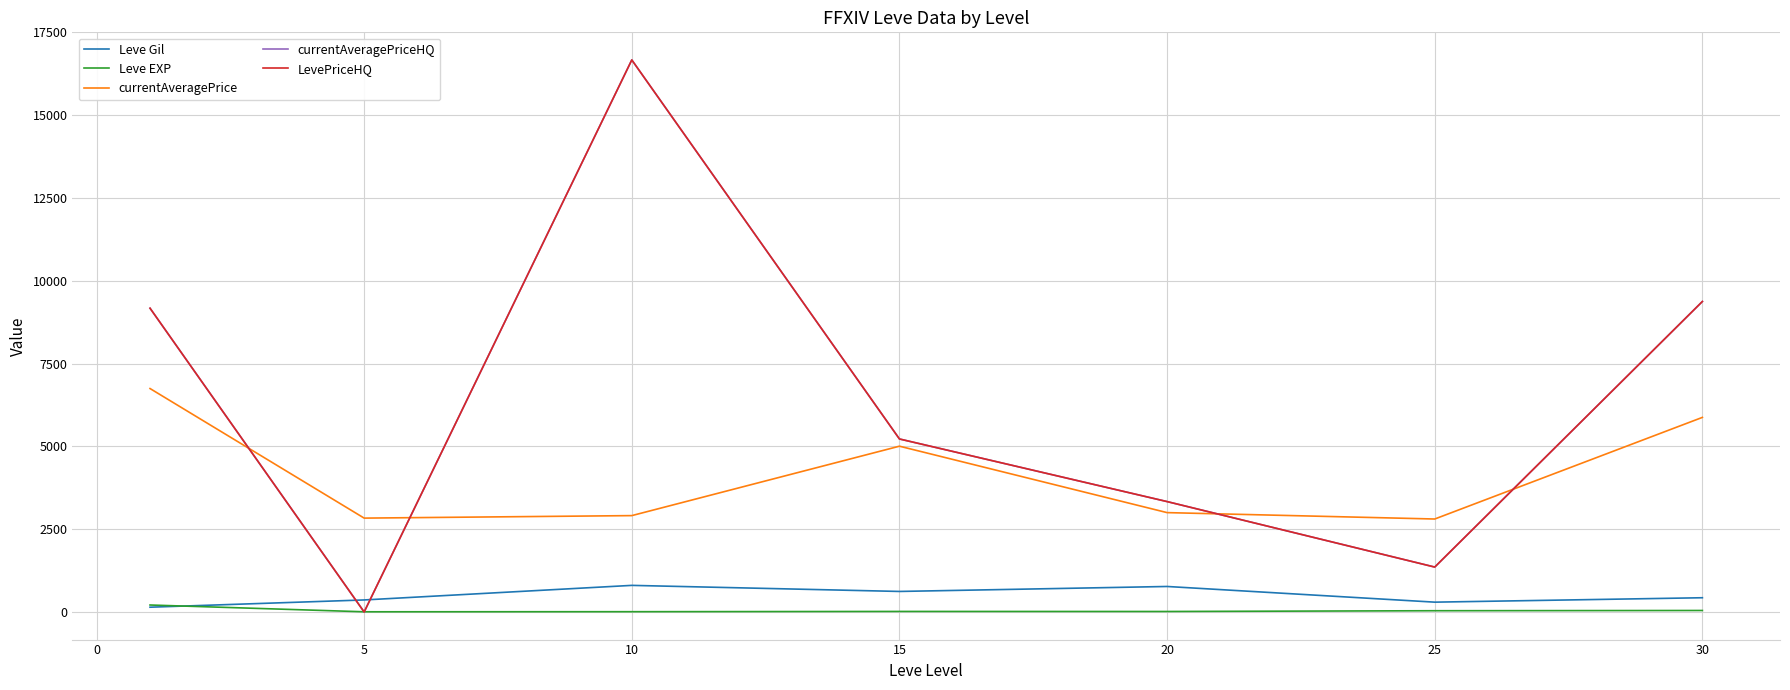

Does the chart display data point markers on the line(s)?

No